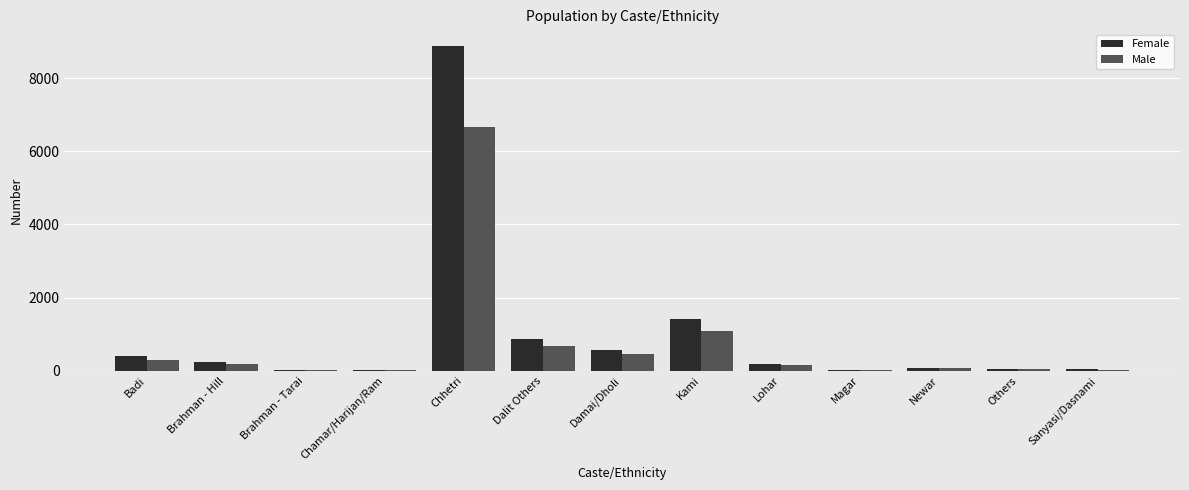

What is the highest value of the Female series?

8894